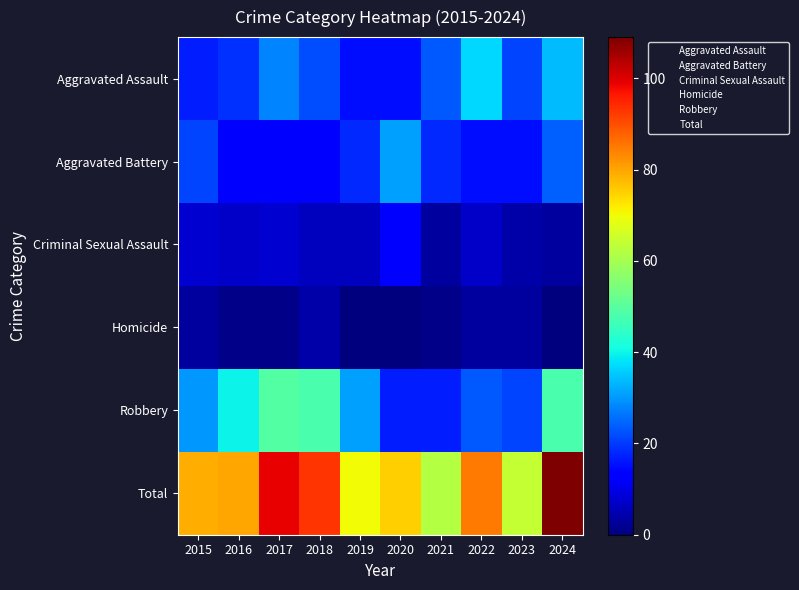

How many categories are shown in the chart?

10